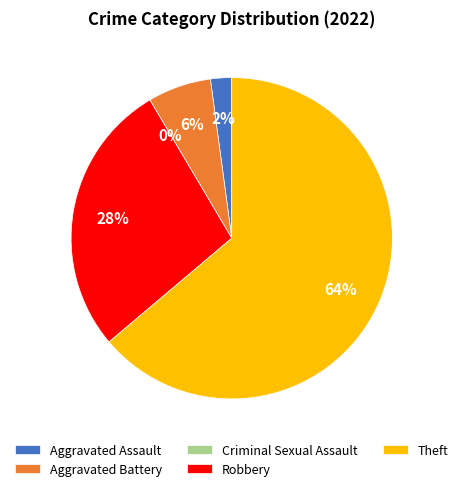

True or false: Robbery accounts for 40% of the total.

False